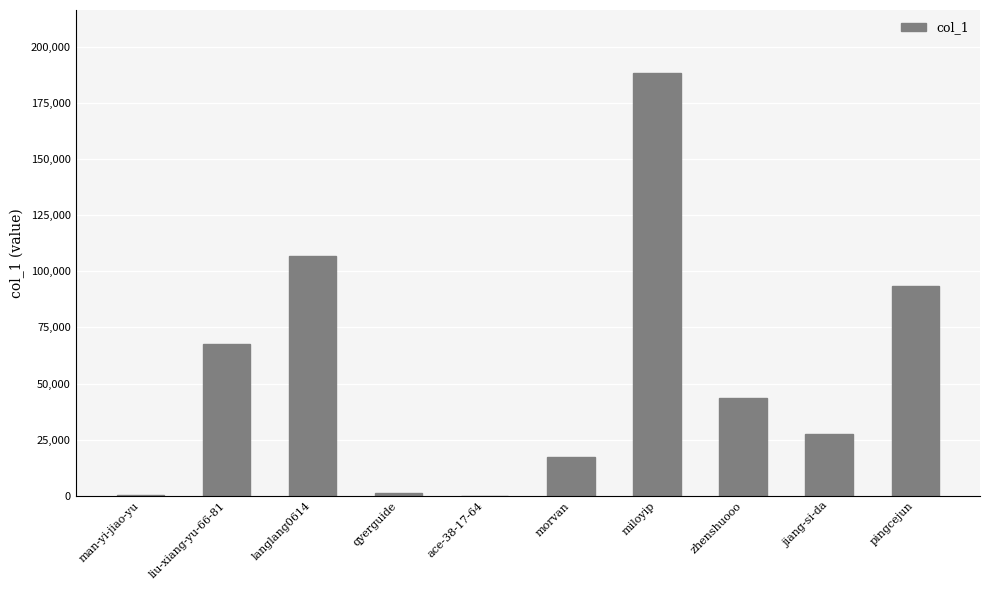

What is the sum of the values at miloyip and ace-38-17-64?

188147